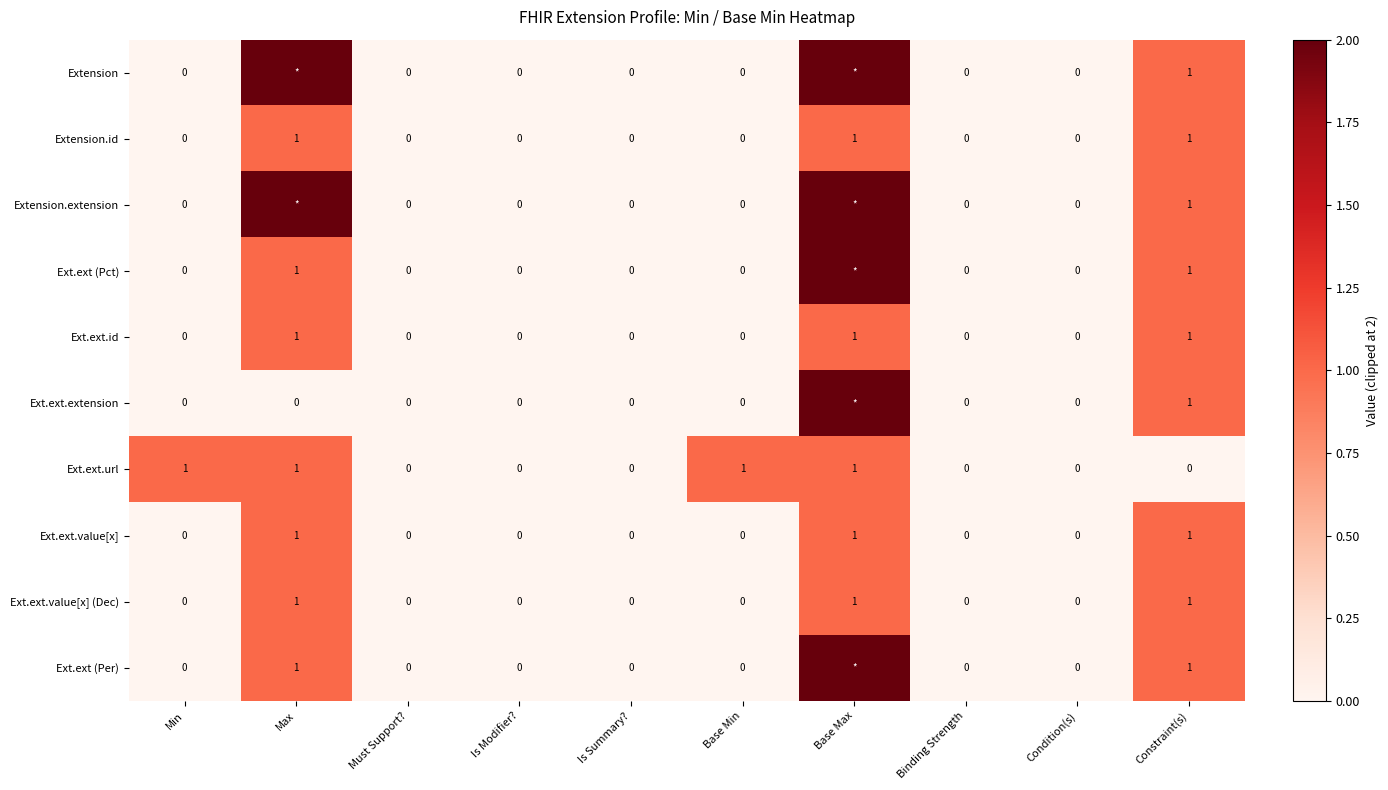

What is the total value across all series at Constraint(s)?

9